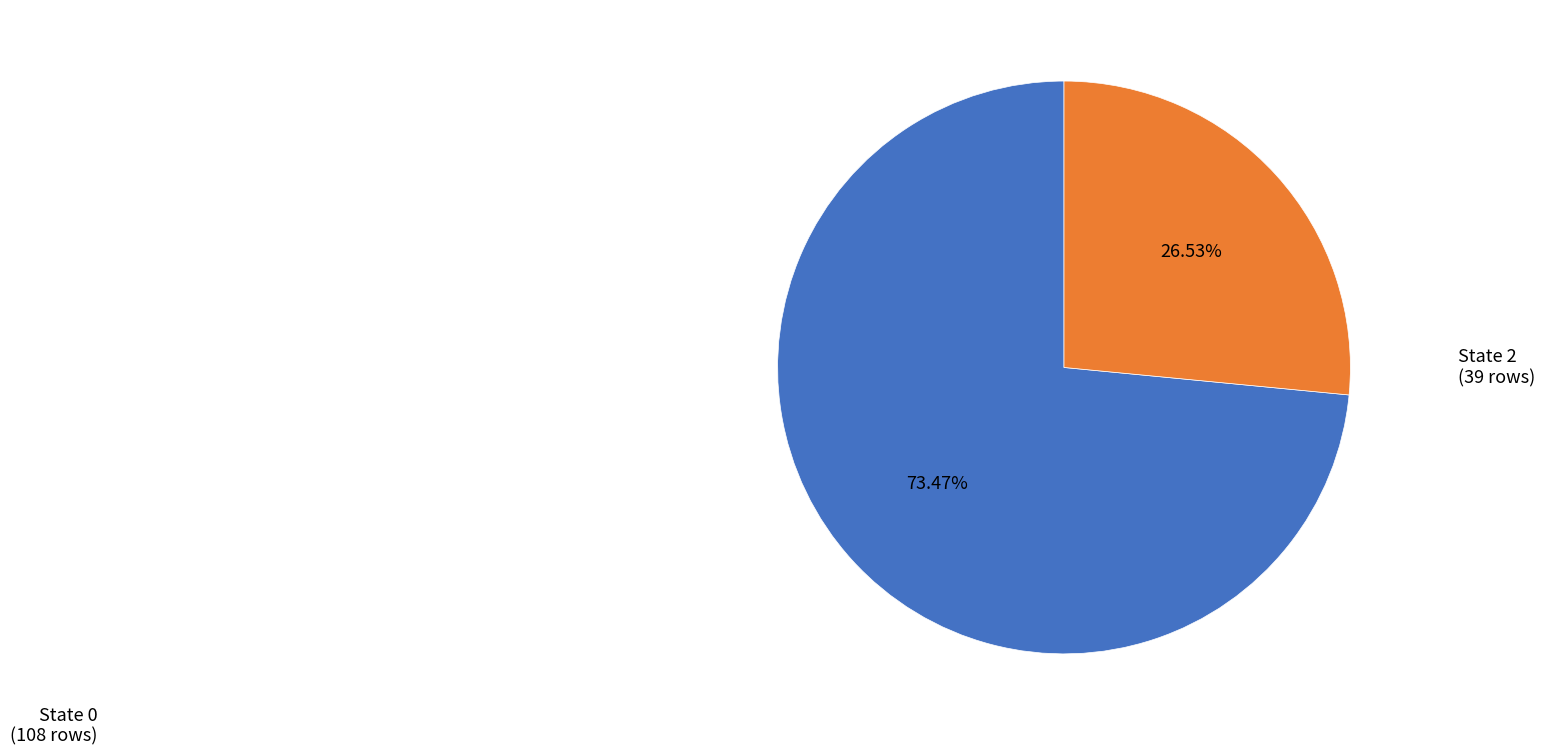

Does any single category account for the majority?

Yes